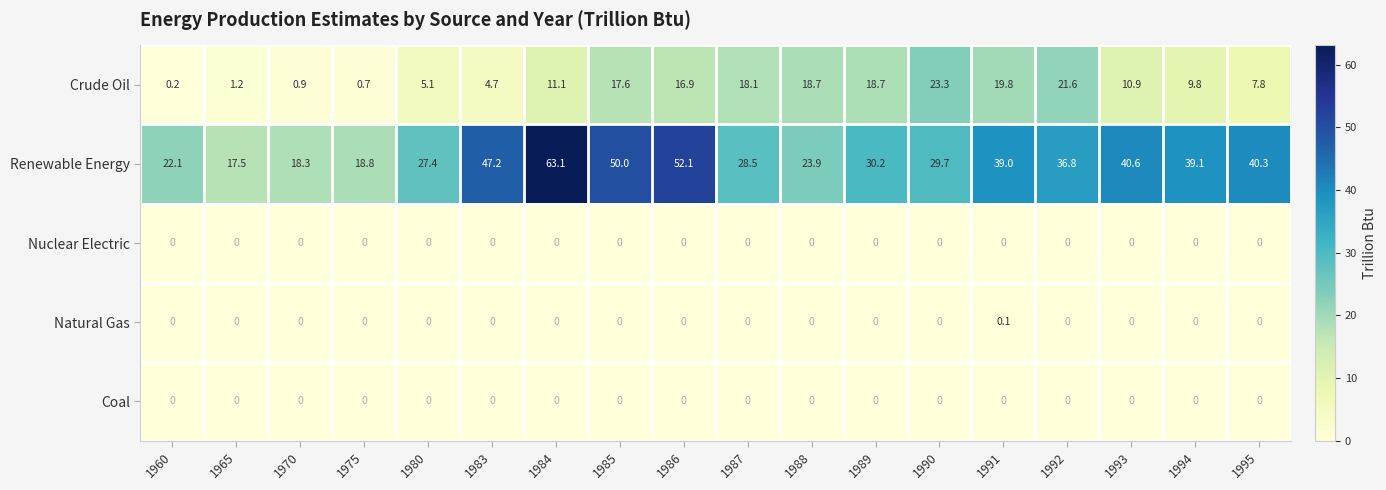

At which label does Natural Gas reach its peak?

1991